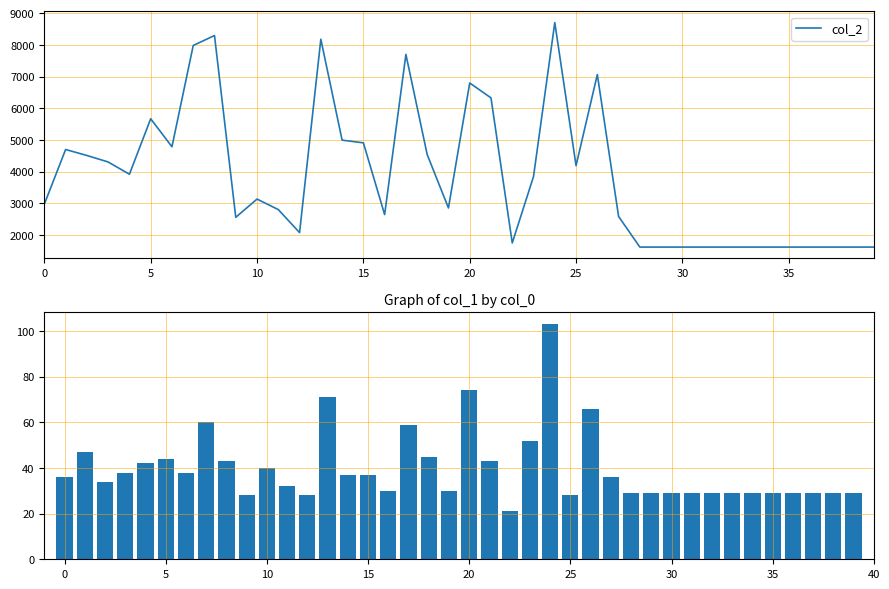

The value of col_1 at 18 is 45. True or false?

True